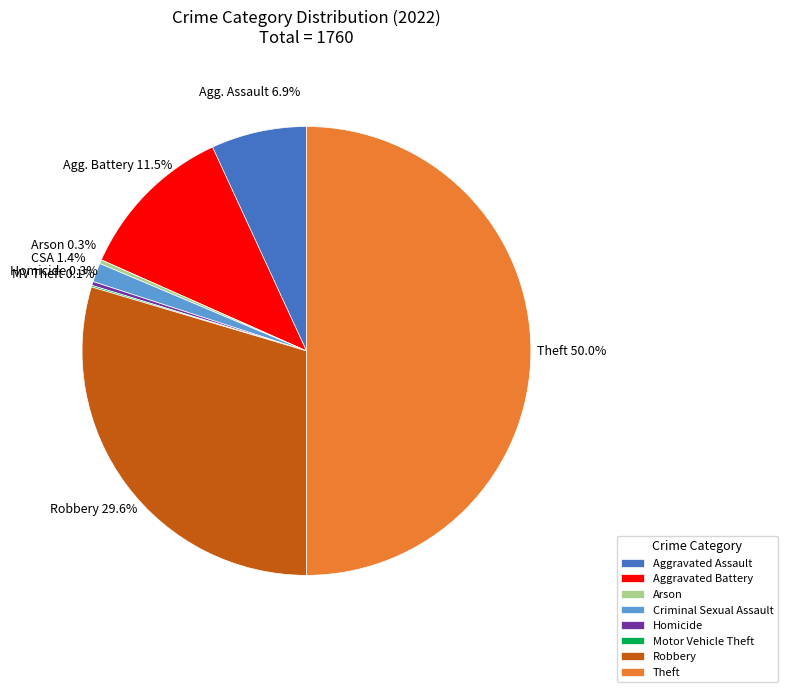

To the nearest percent, what is the difference between the largest and smallest slice percentages?

50%